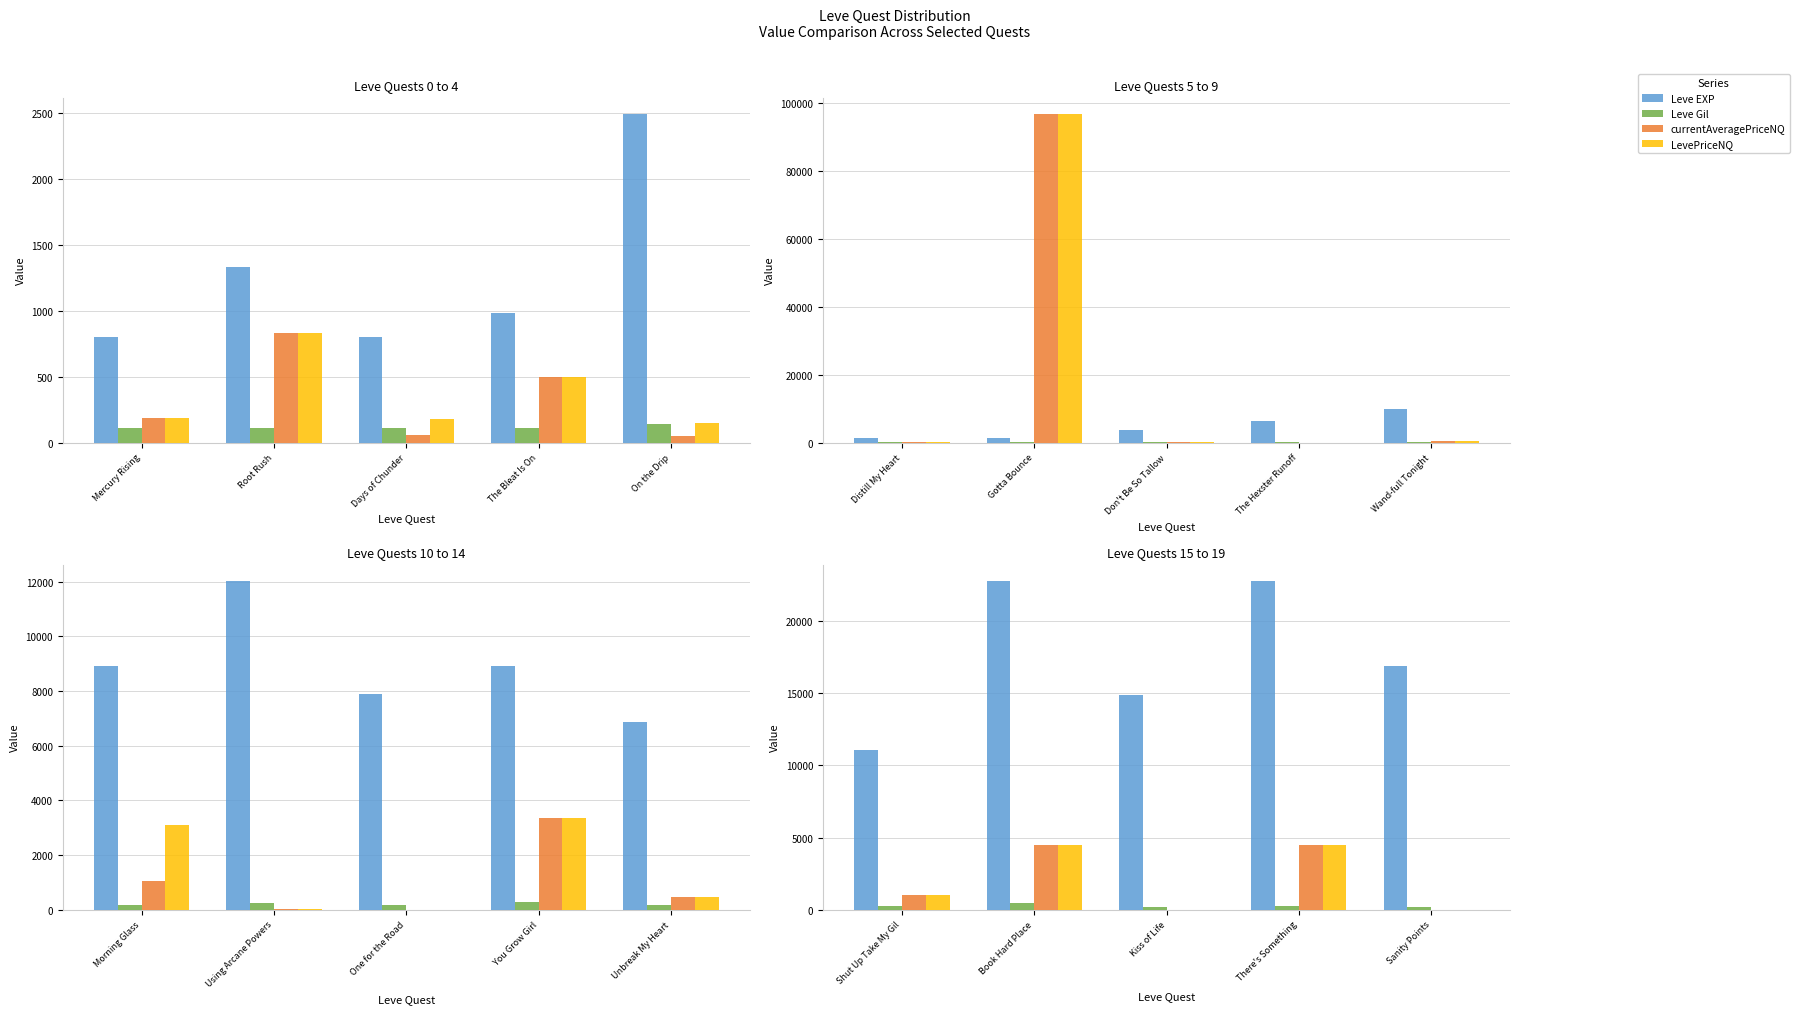

What is the difference between the second highest and second lowest values in the LevePriceNQ series?

4466.7